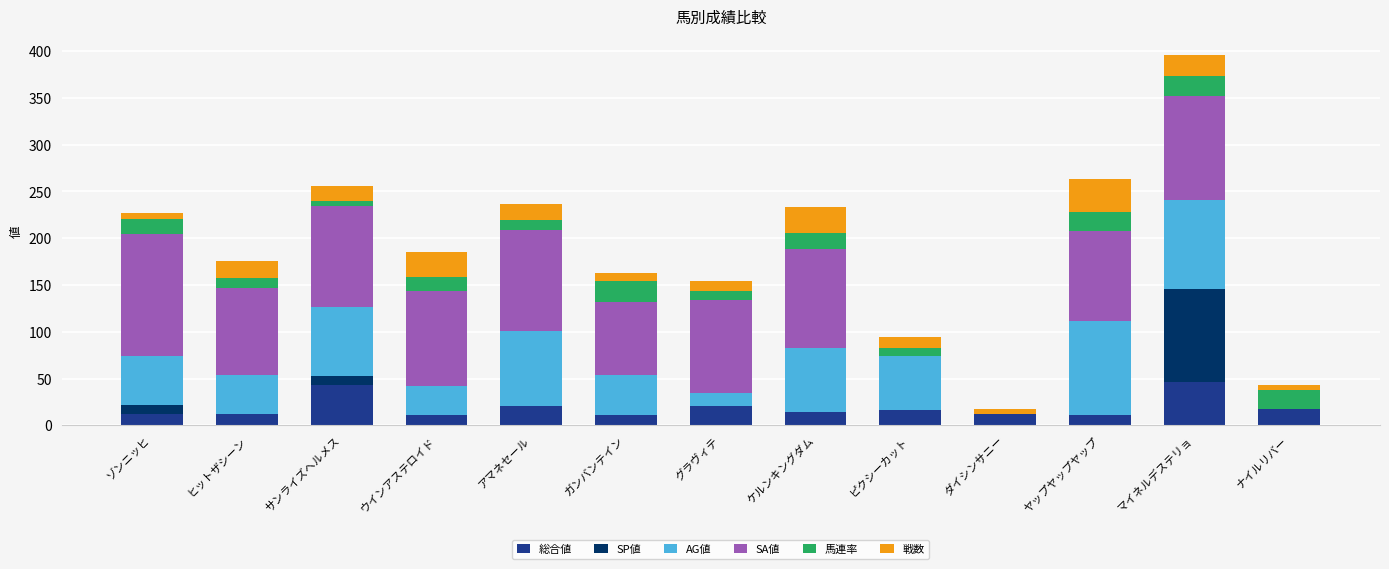

What is the highest value of the 総合値 series?

46